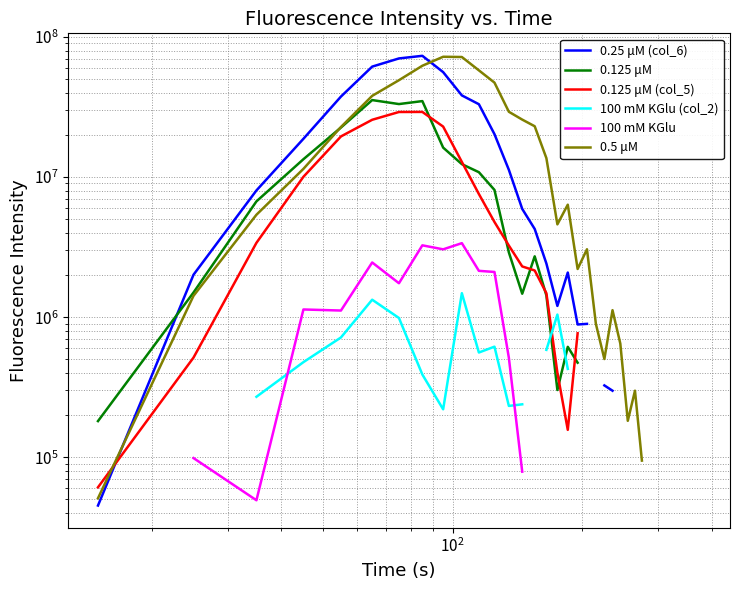

True or false: 0.125 μM (col_5) and 100 mM KGlu cross at least once.

False